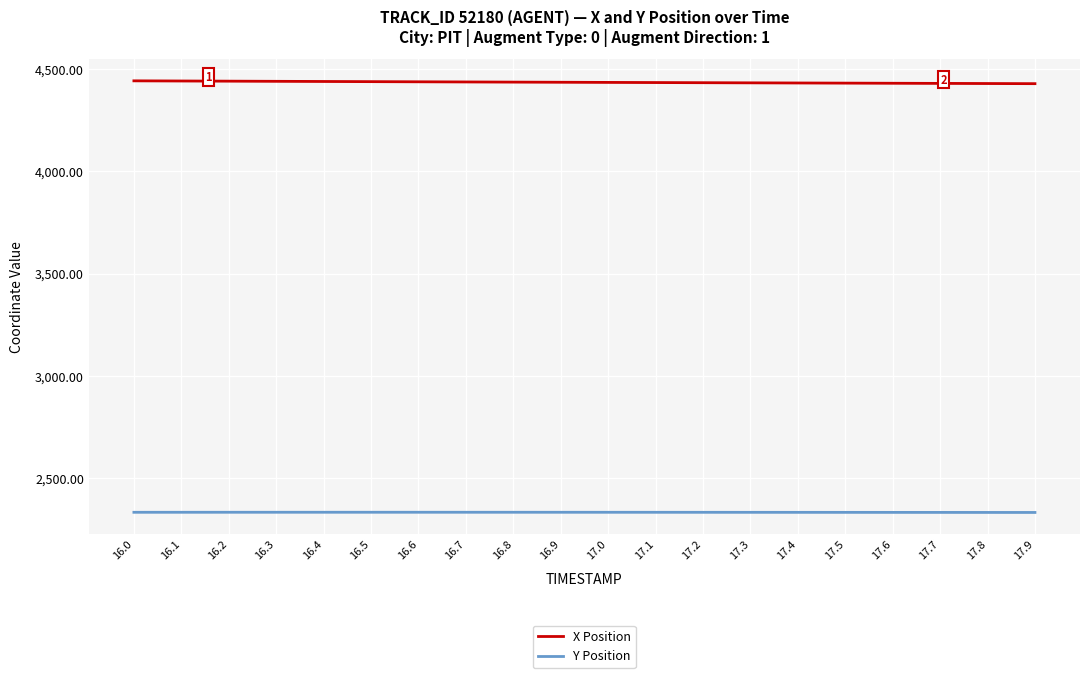

True or false: X Position and Y Position intersect in this chart.

False